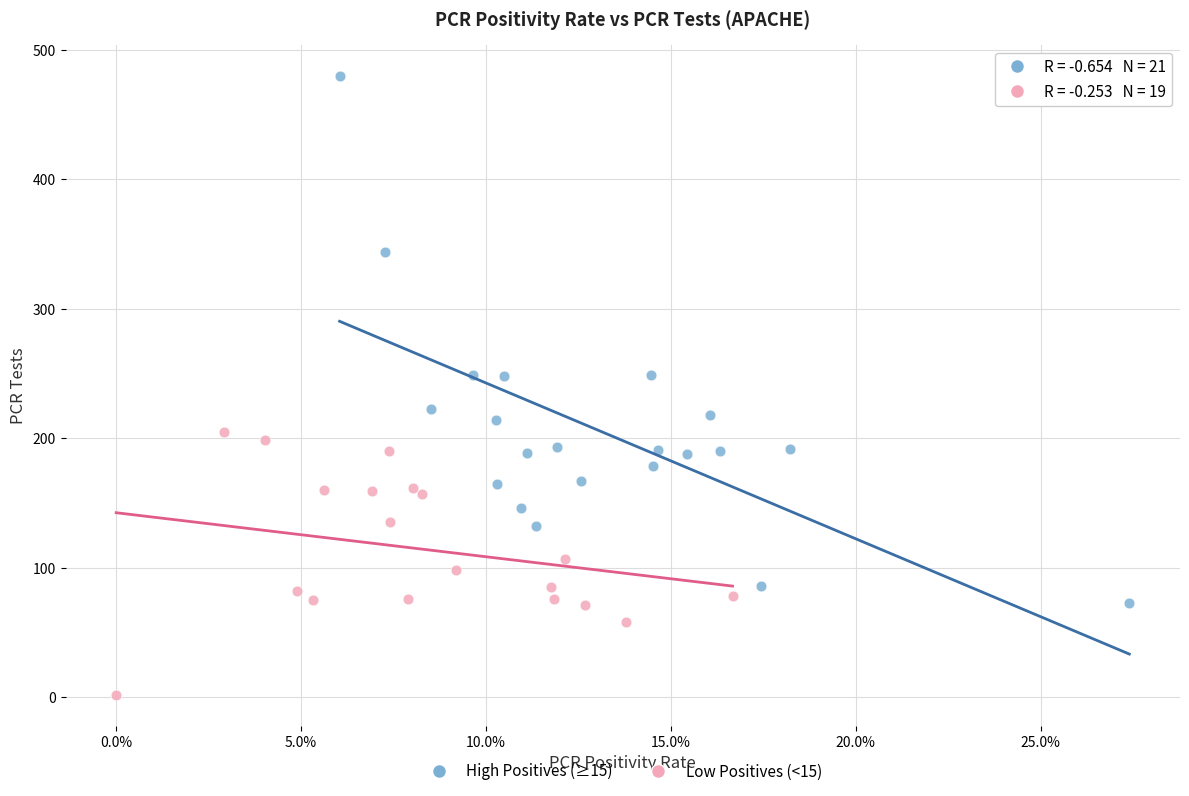

What are all the series names shown in the legend?

High Positives (≥15), Low Positives (<15)